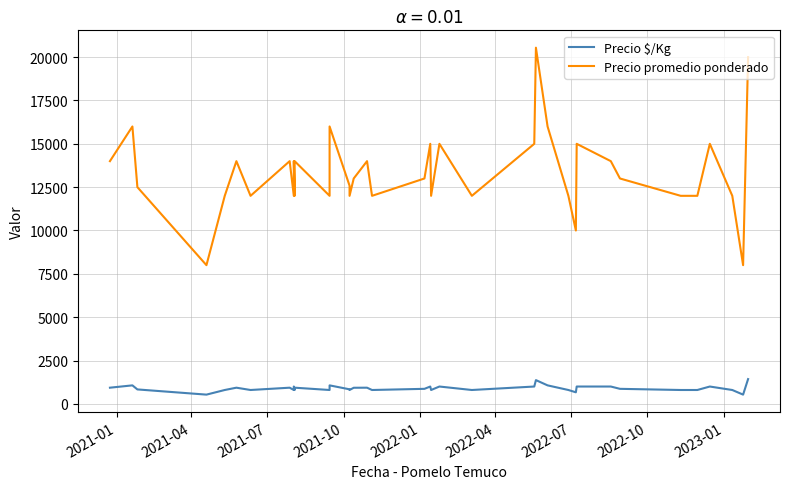

True or false: Precio promedio ponderado and Precio $/Kg cross at least once.

False